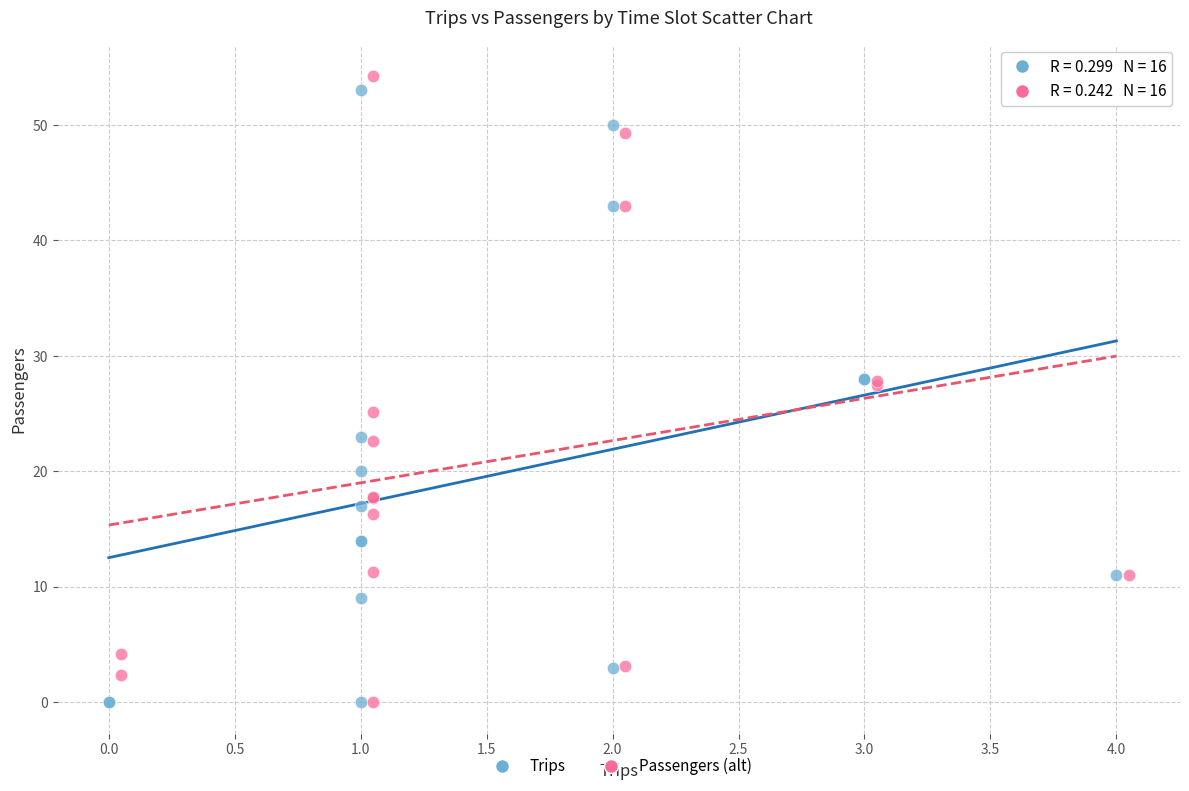

Which series contains the highest Y value?

Passengers (alt)